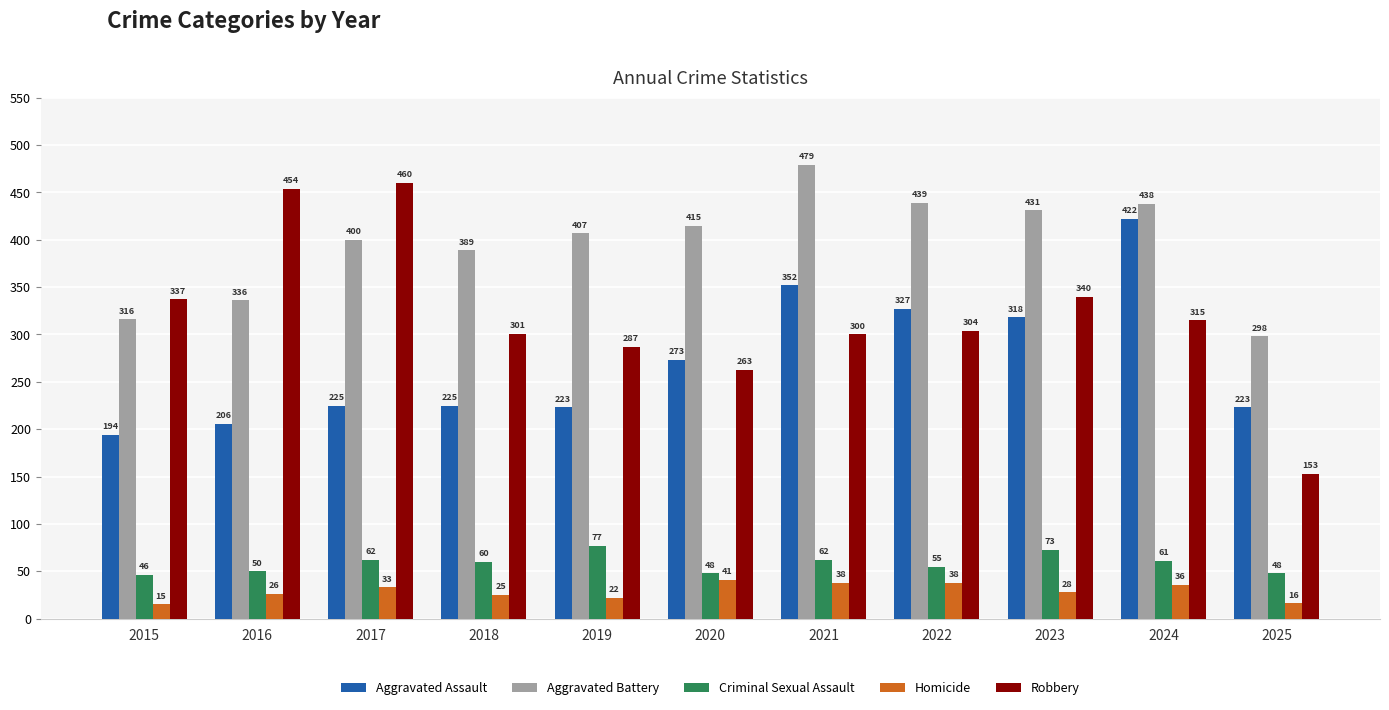

Which series has the largest total across all categories?

Aggravated Battery